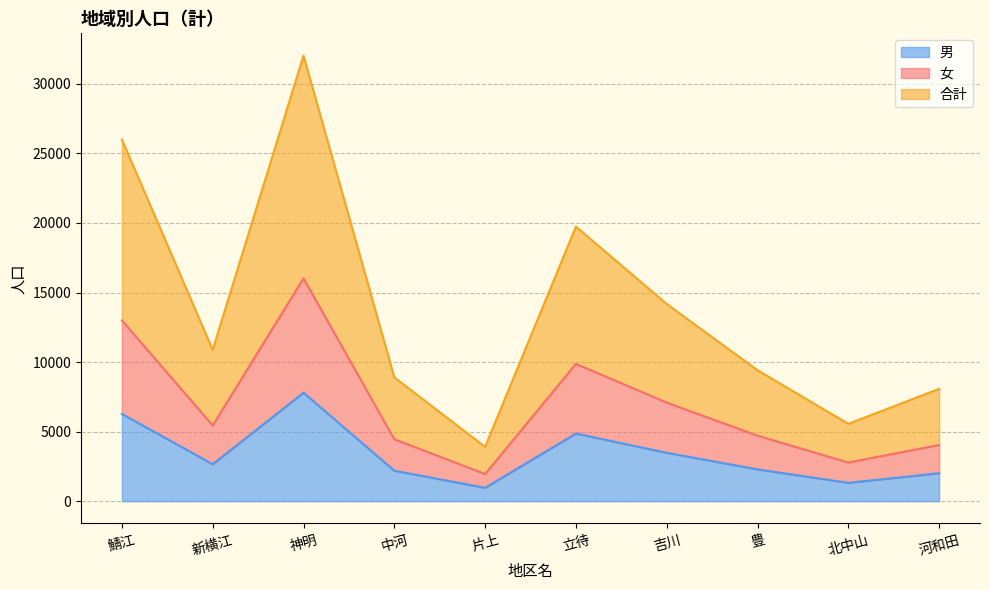

How many lines are shown in the chart?

3